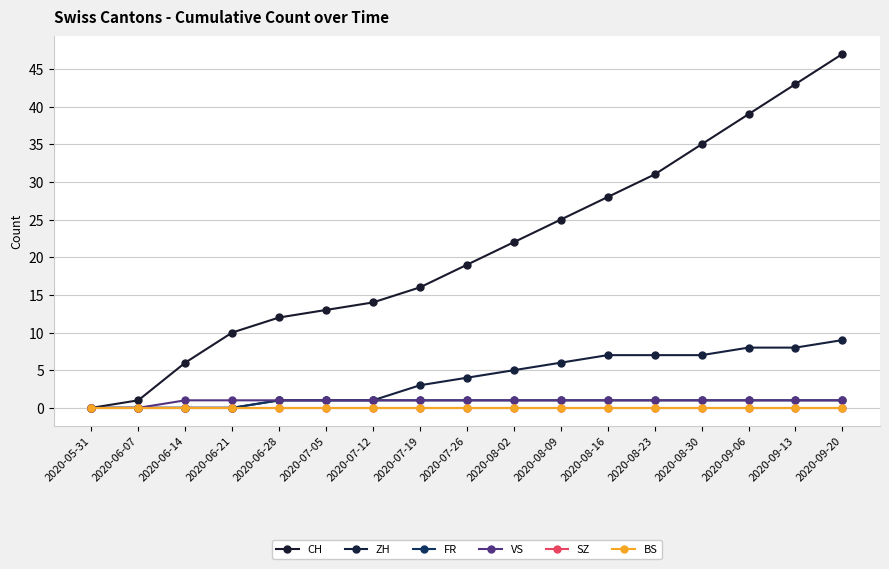

True or false: SZ and FR intersect in this chart.

False